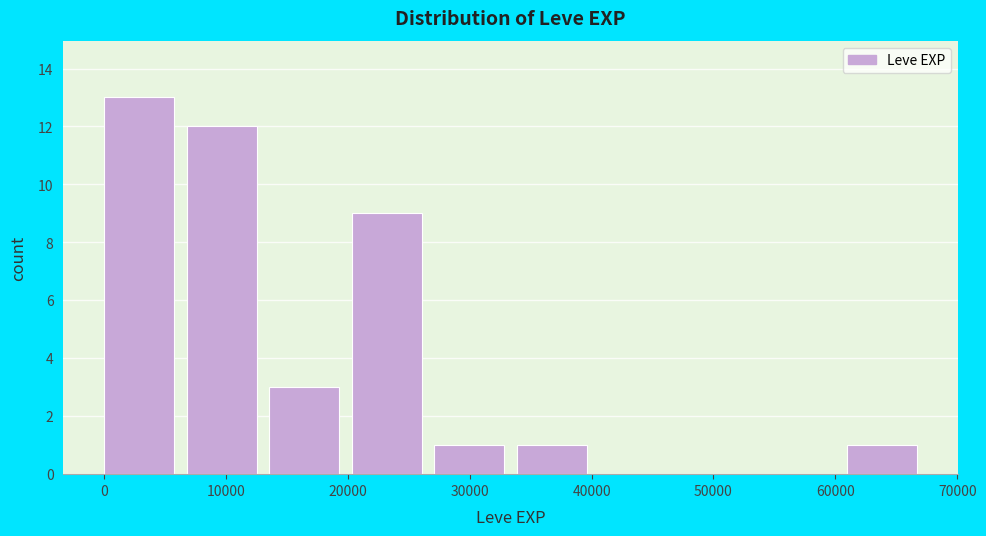

Over which range of the x-axis is the bar tallest?

0 to 7000